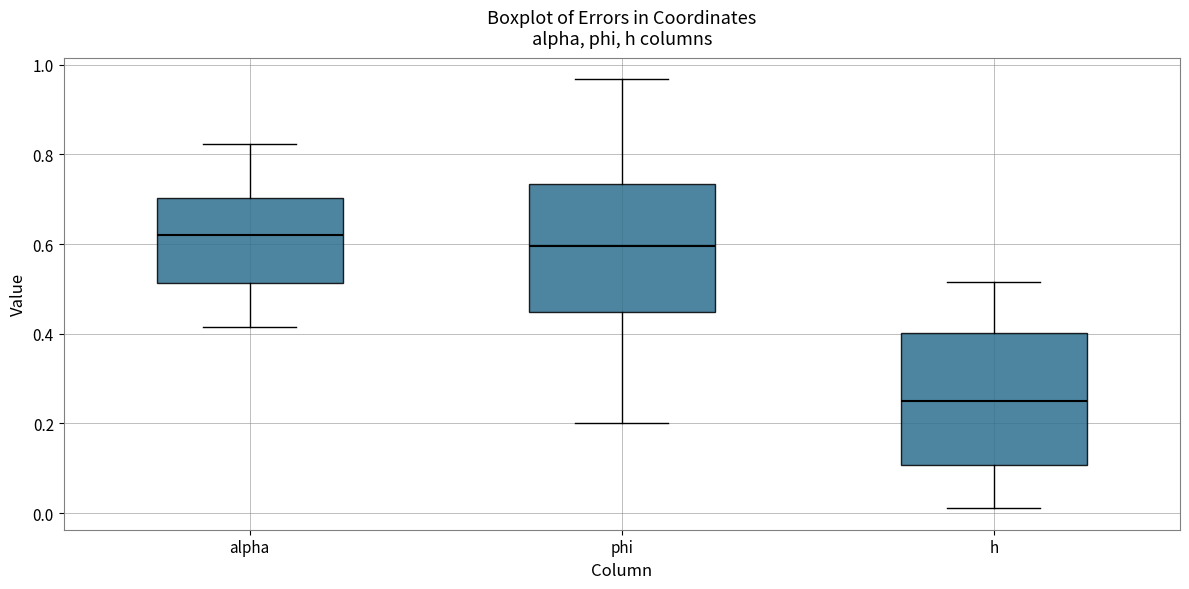

Where is the lower edge of the box for phi on the y-axis? The values are not printed on the chart, so give them approximately, as read against the axis.

0.44